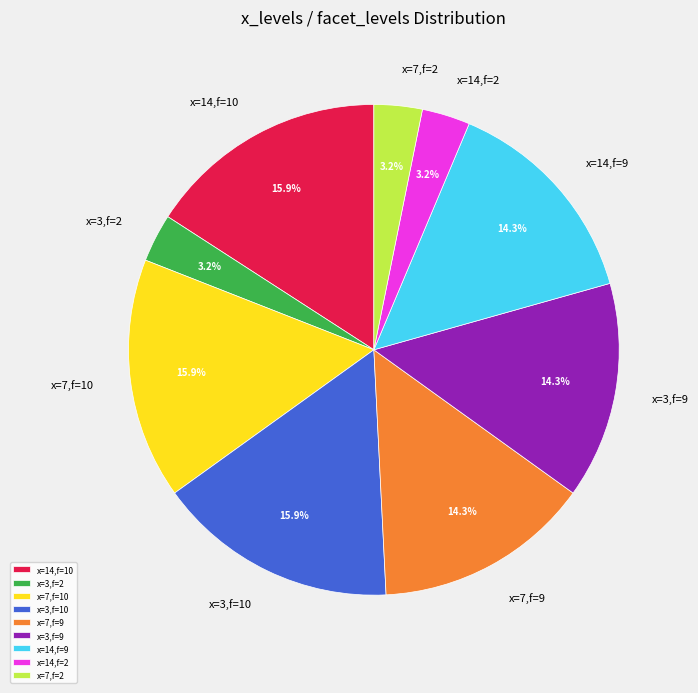

What is the ratio of the value at x=3,f=9 to the value at x=14,f=9?

1.0